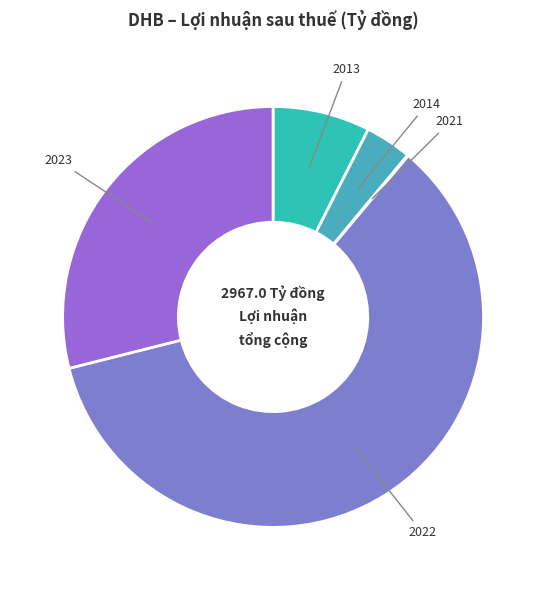

Does 2013 account for over 50% of the chart?

No